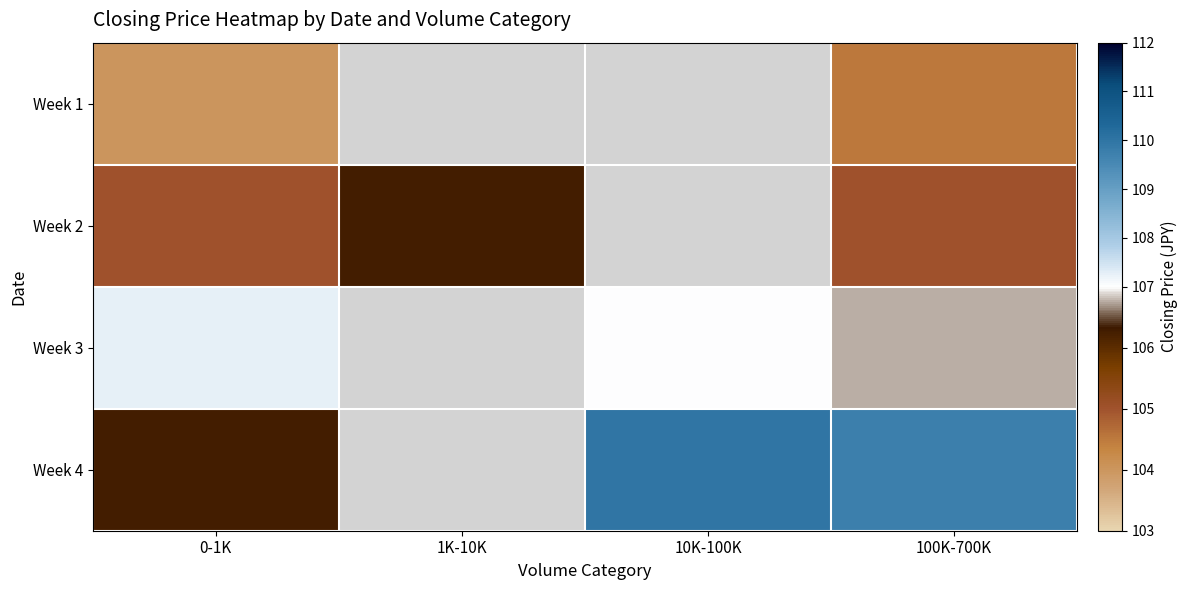

The value of Week 3 at 0-1K is 148.2. True or false?

False